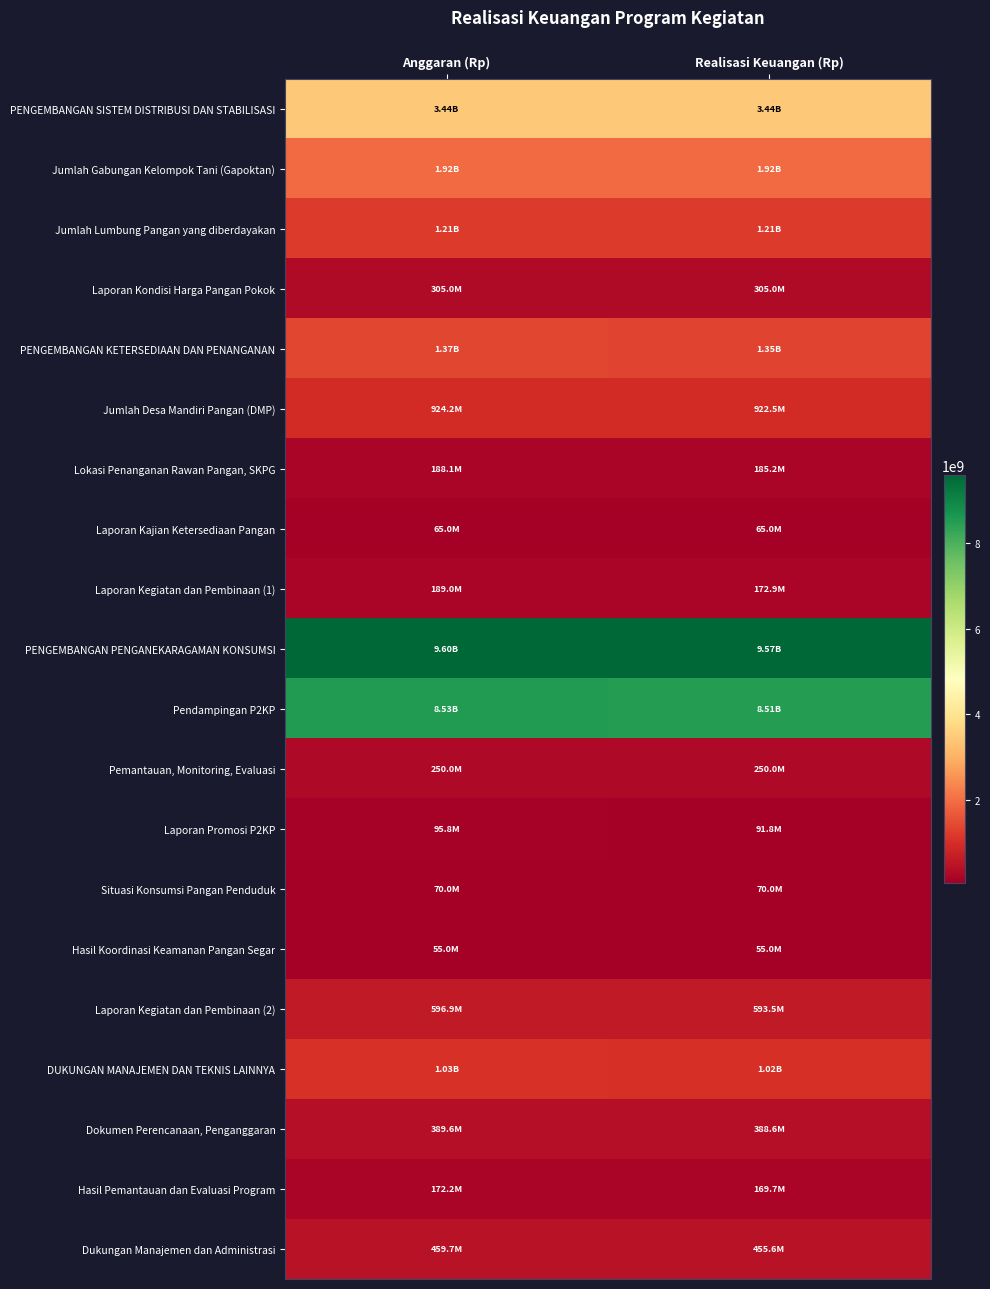

What is the difference between the highest and lowest values at Realisasi Keuangan (Rp)?

9511602670